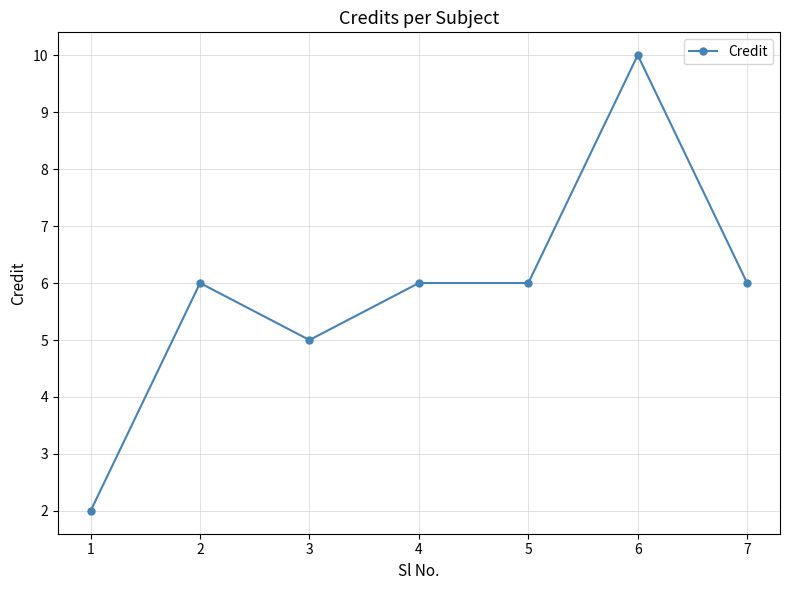

What is the value of the 7th point from the left?

6